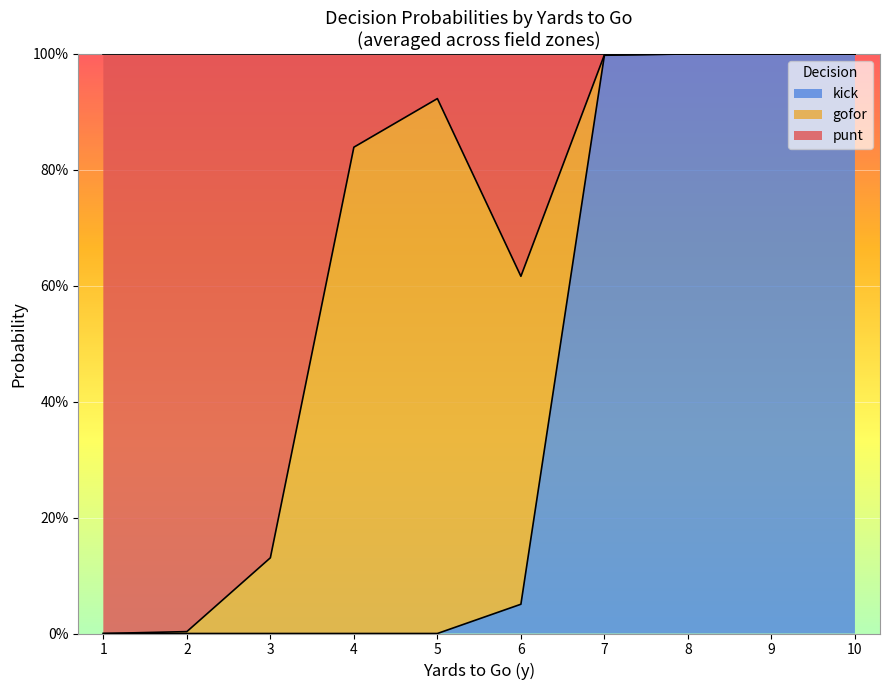

The gofor series shows 0.7 at 8. True or false?

False